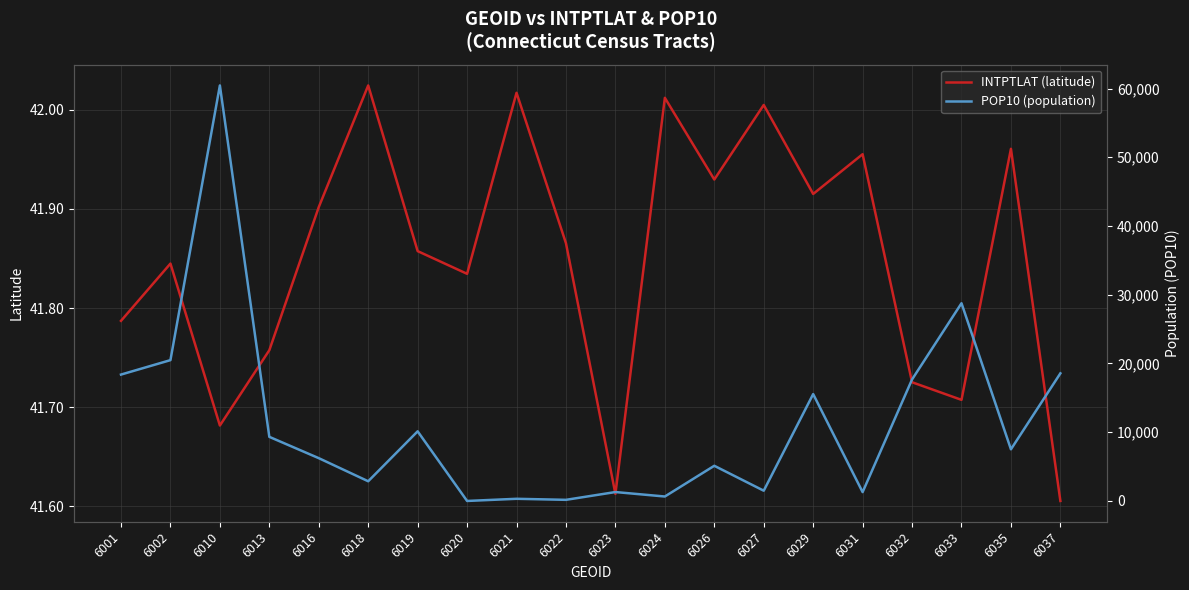

What is the value of the INTPTLAT (latitude) point at the 20th from the left?

41.6